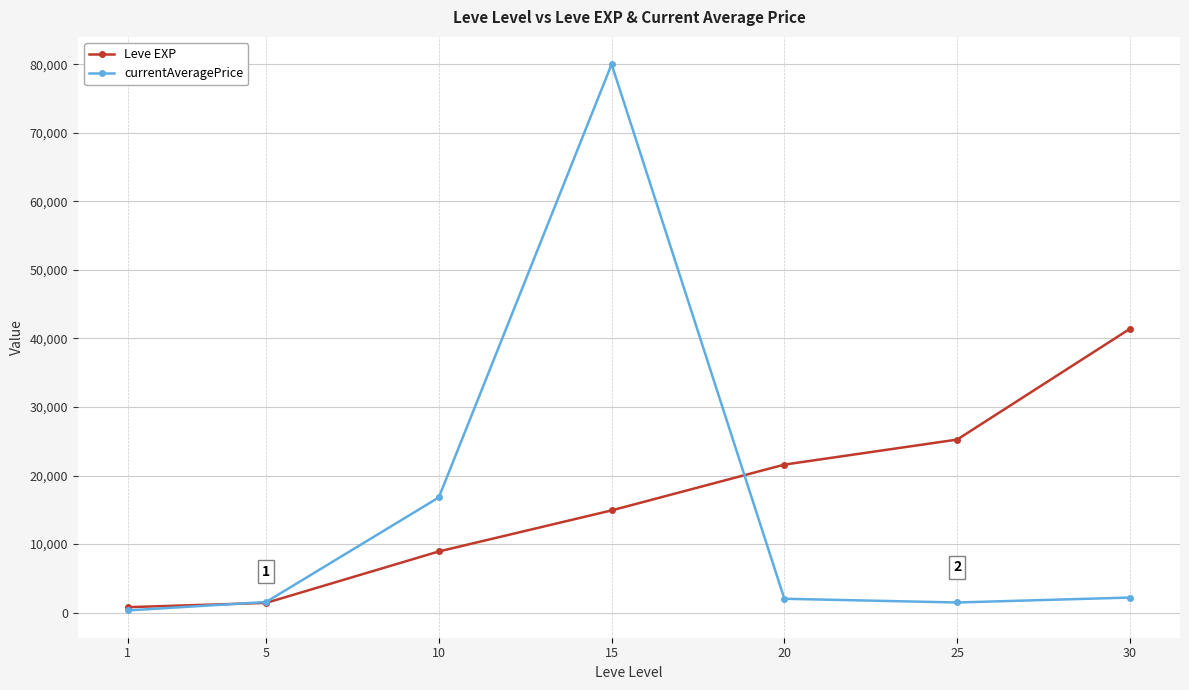

Which series changed the most between 15 and 30?

currentAveragePrice